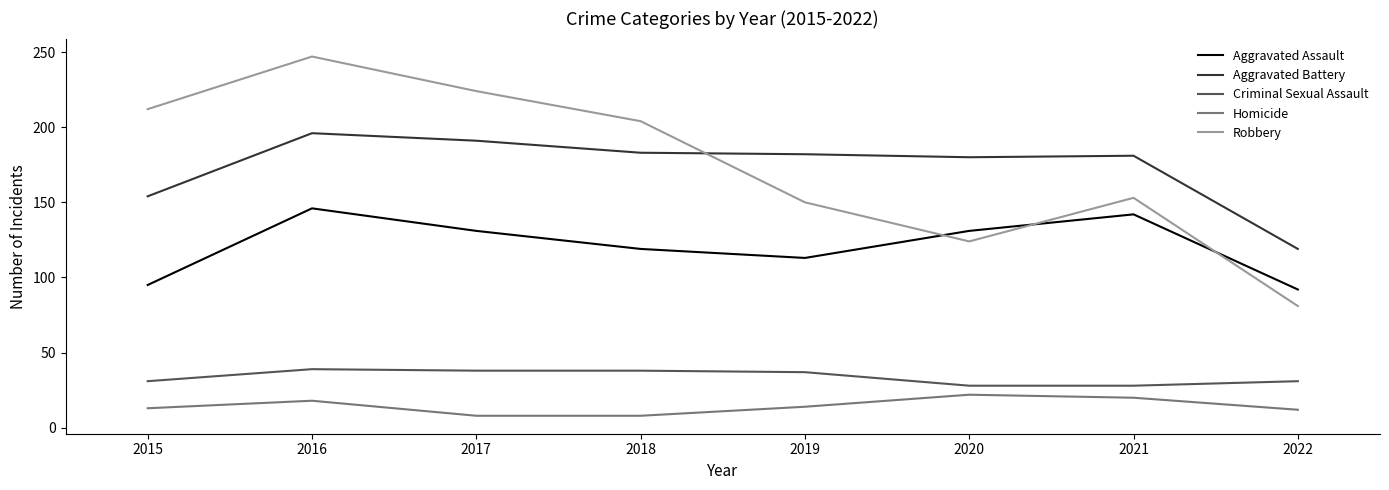

True or false: Aggravated Battery and Aggravated Assault intersect in this chart.

False